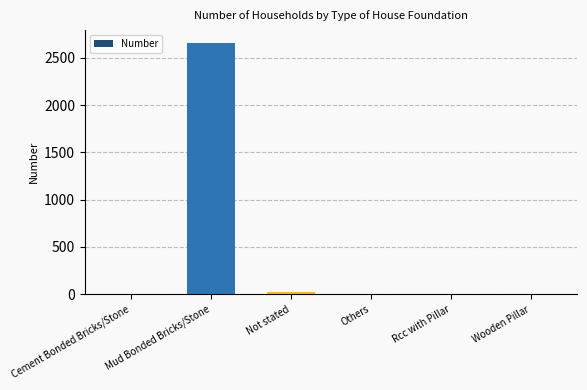

What is the sum of the values at Mud Bonded Bricks/Stone and Rcc with Pillar?

2662